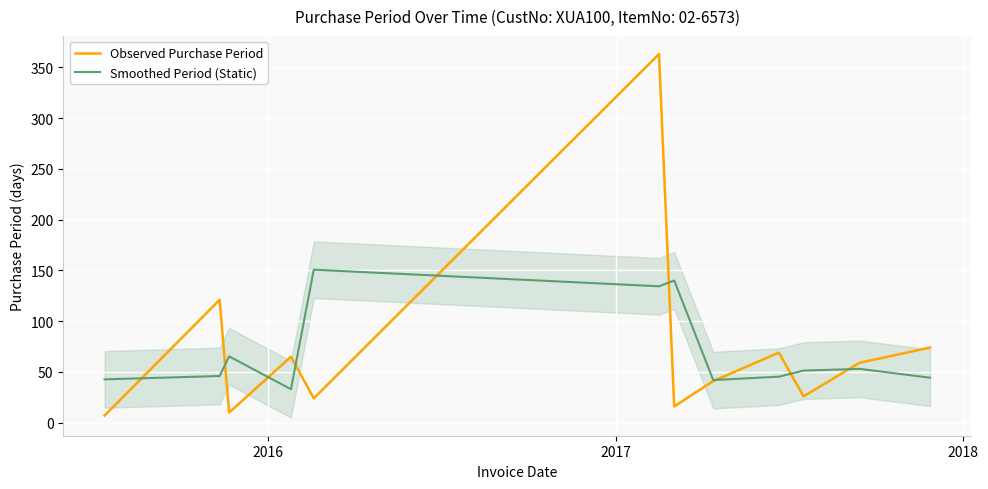

What is the minimum value for Observed Purchase Period?

7.0